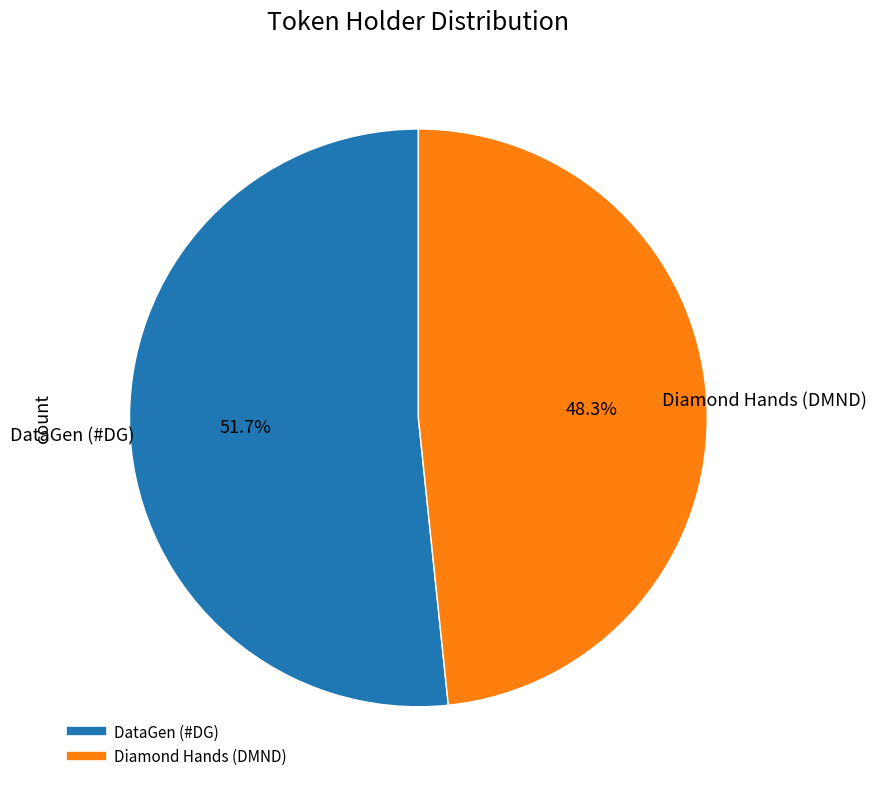

How much of the chart is everything except Diamond Hands (DMND)?

51.7%